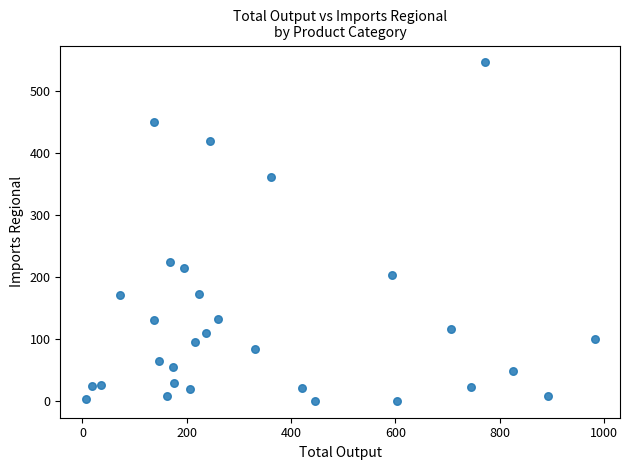

What Y value in the scatter plot is closest to 273?

224.5